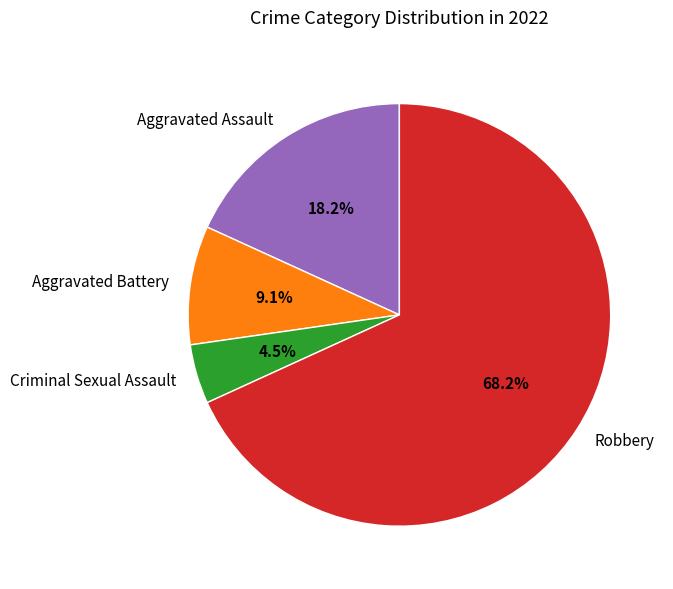

Does any single category account for the majority?

Yes